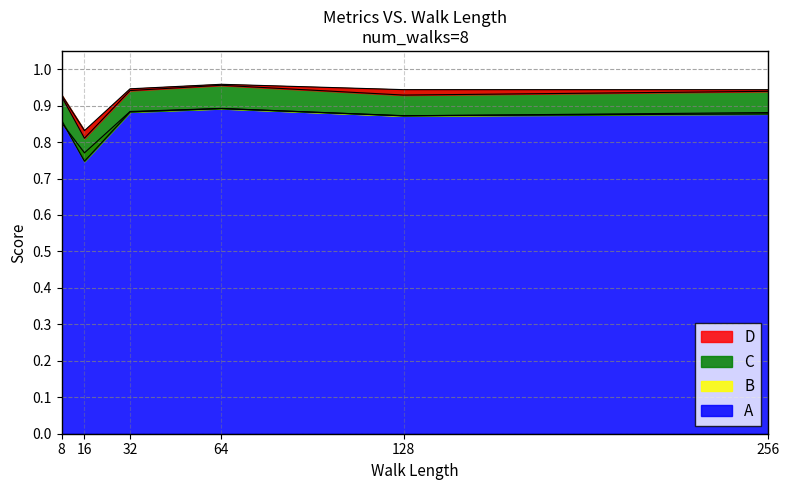

How many lines are shown in the chart?

4